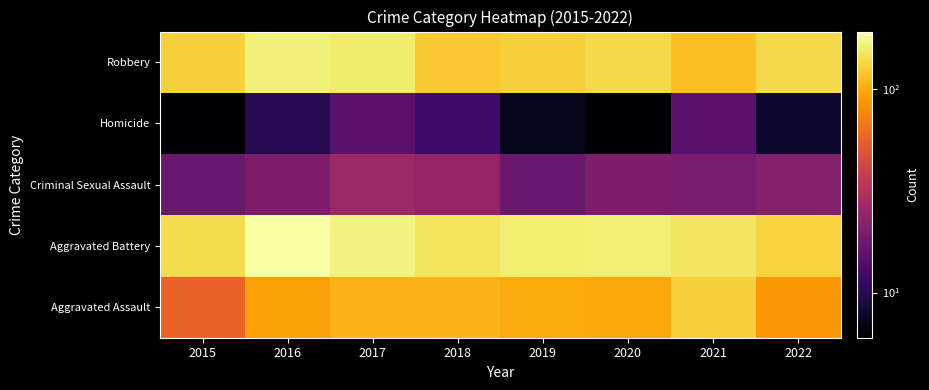

What is the minimum value shown in the chart?

6